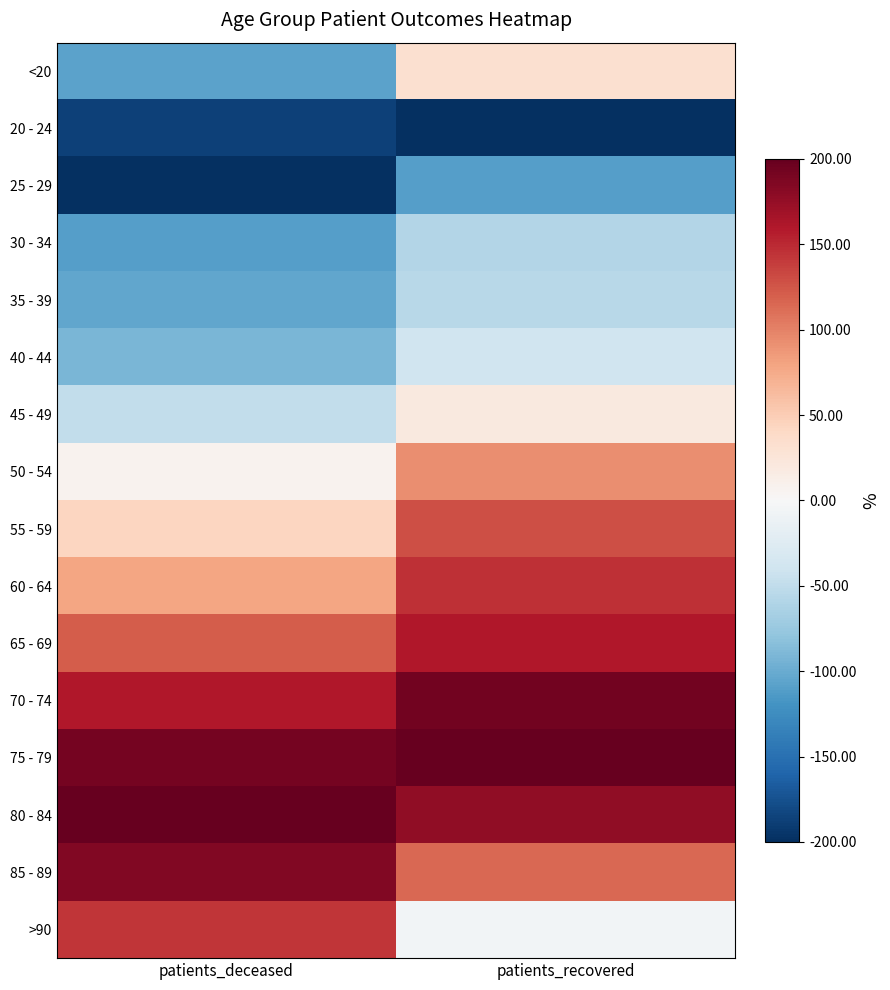

What is the spread (max minus min) of values at patients_recovered?

400.0